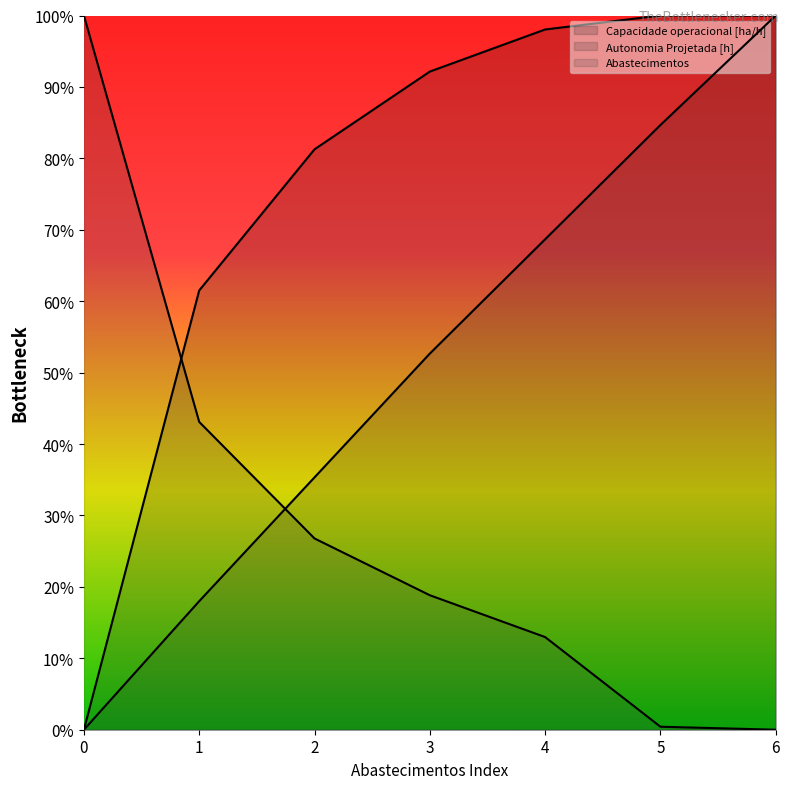

The Capacidade operacional [ha/h] series shows 0.3 at 2. True or false?

False